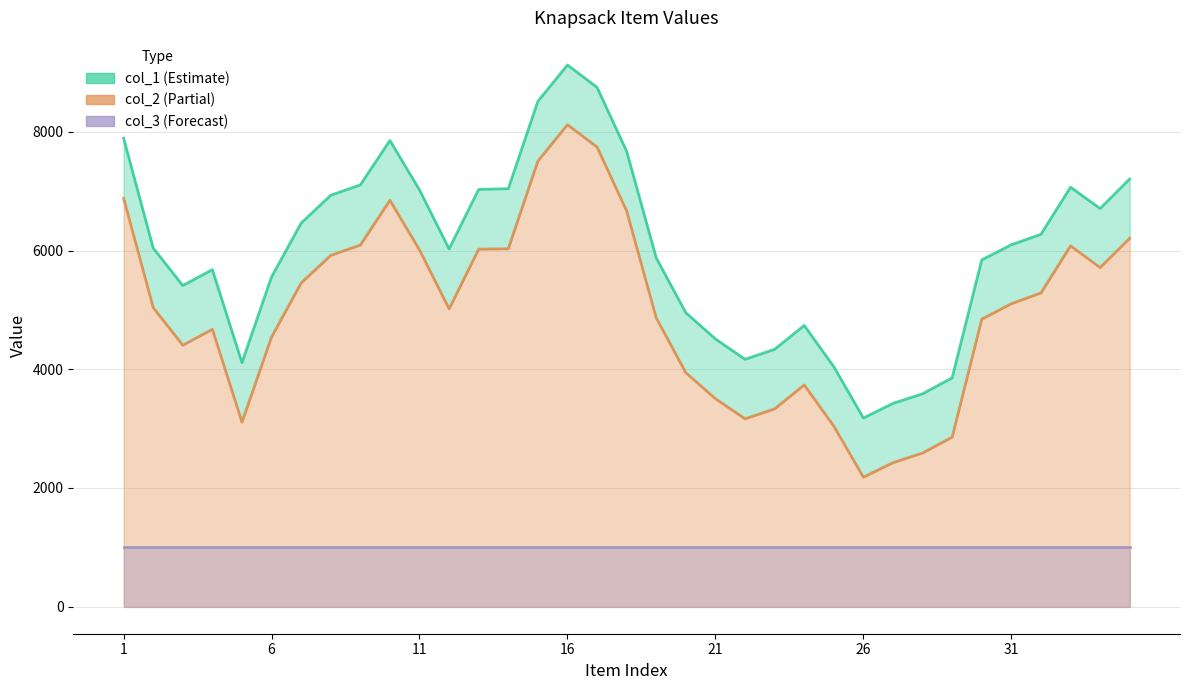

What are all the series names shown in the legend?

col_1, col_2, col_3